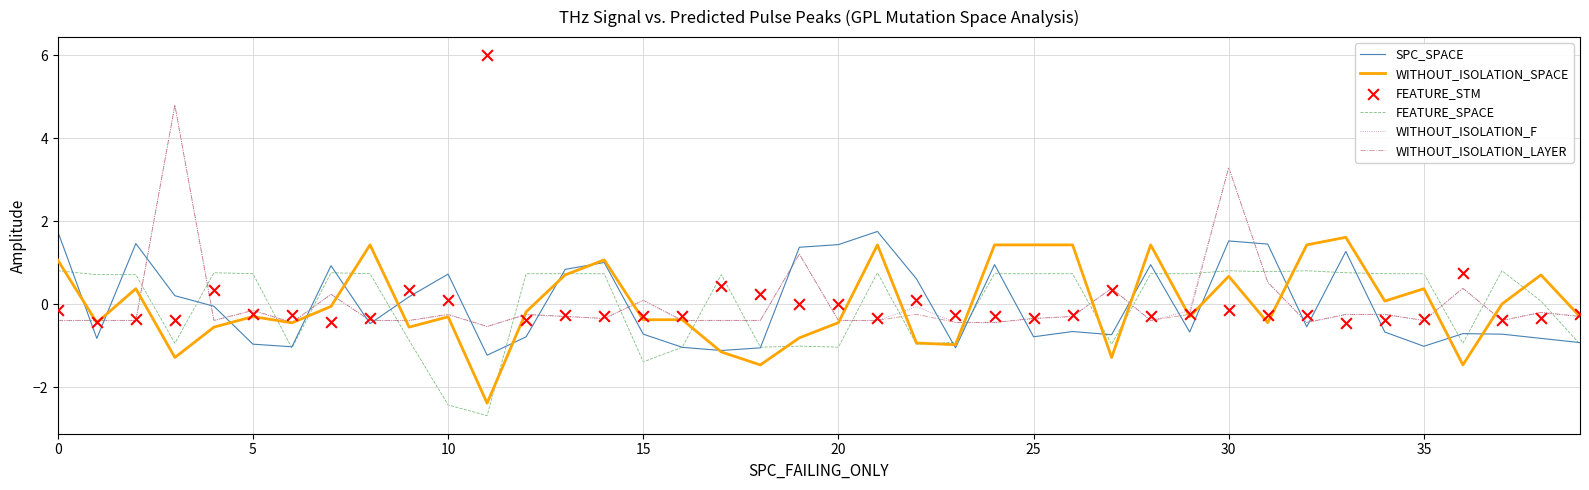

Which series contains the highest Y value?

FEATURE_STM